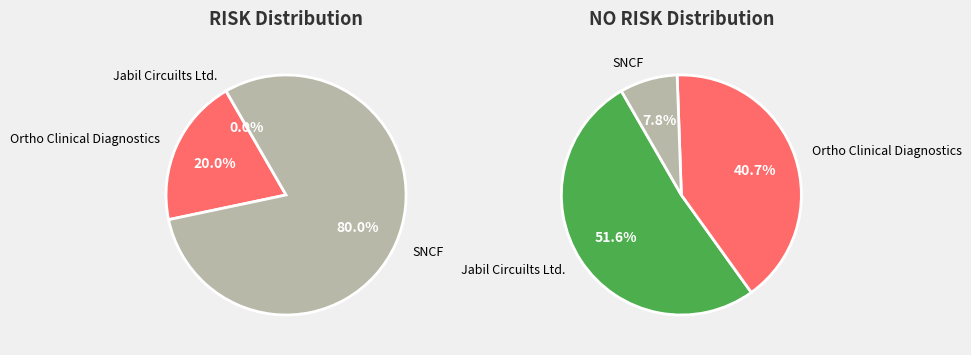

How many slices are in this pie chart?

5